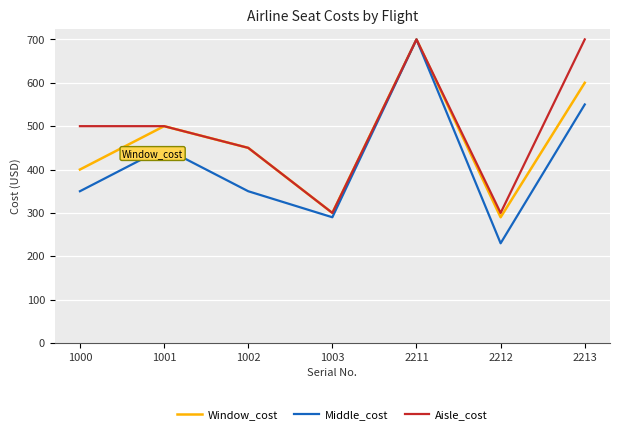

What is the greatest value displayed?

700